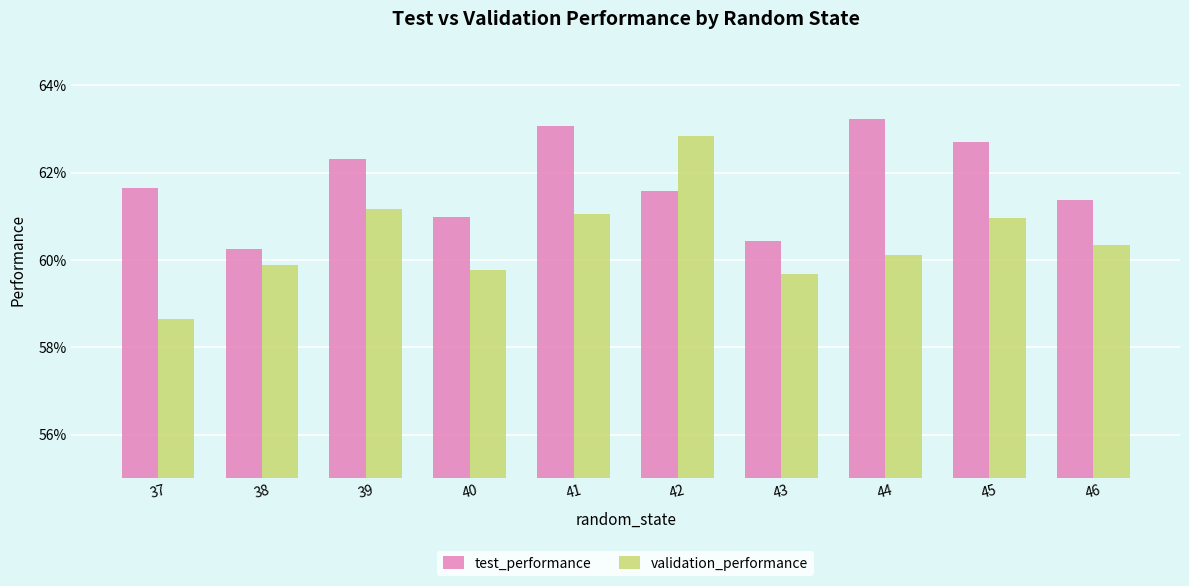

At how many categories does at least one series exceed 0?

10